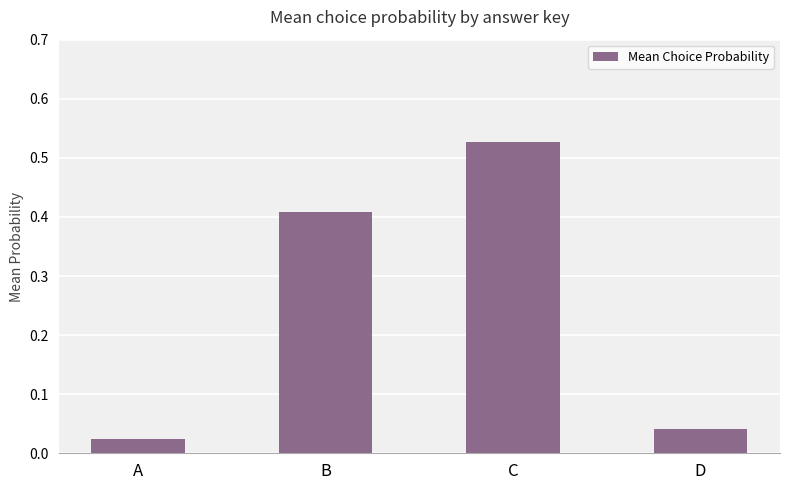

Are the bars grouped side by side (vs. stacked)?

No